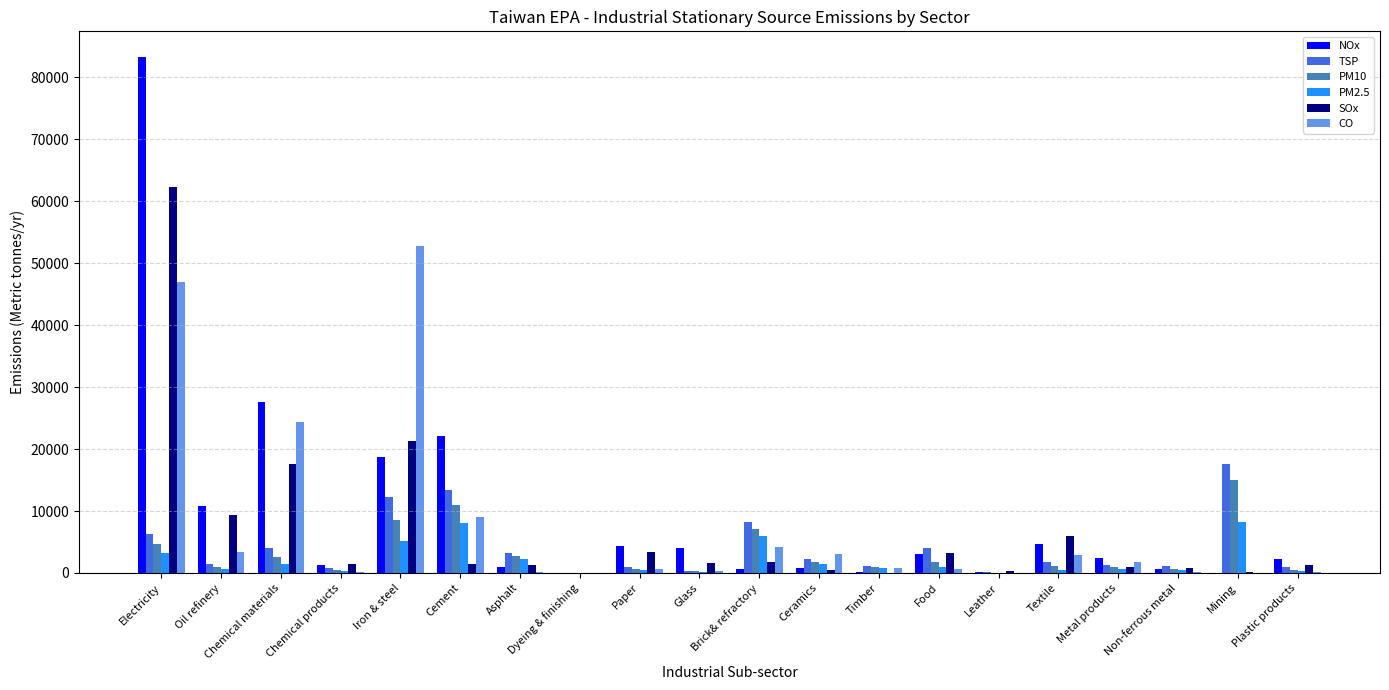

At which label is NOx closest to 41641?

Chemical materials